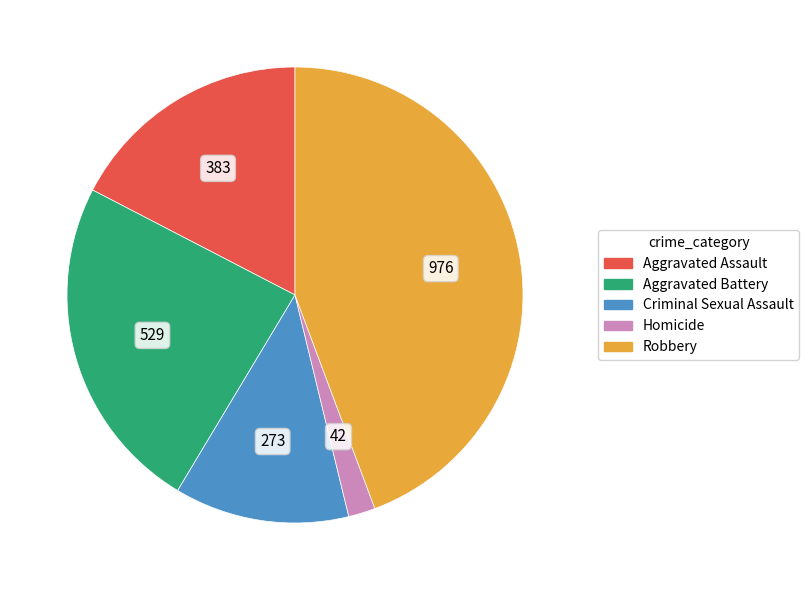

Which category has the biggest portion of the pie?

Robbery